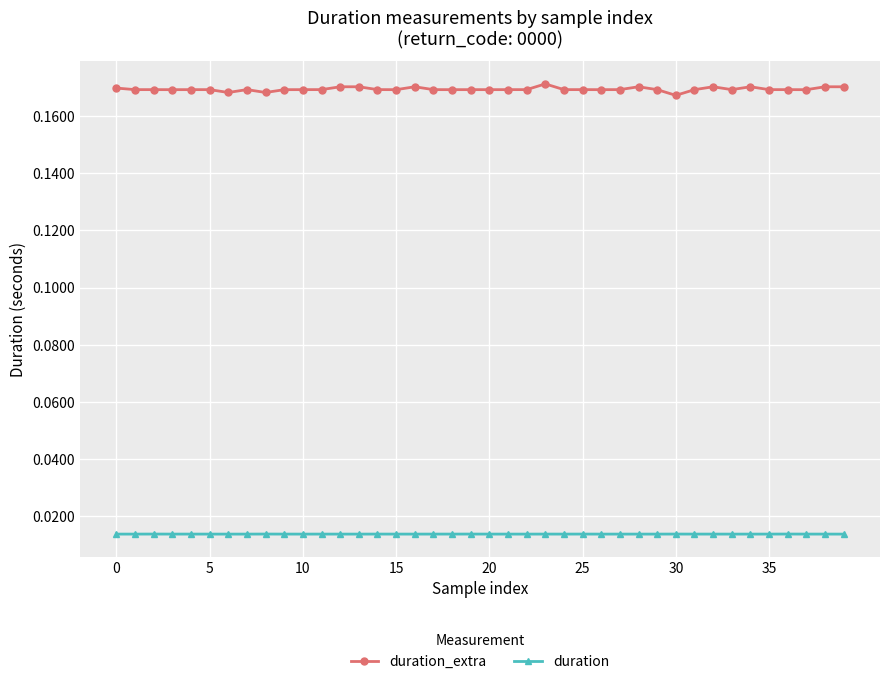

Which series has the largest range (max minus min)?

duration_extra